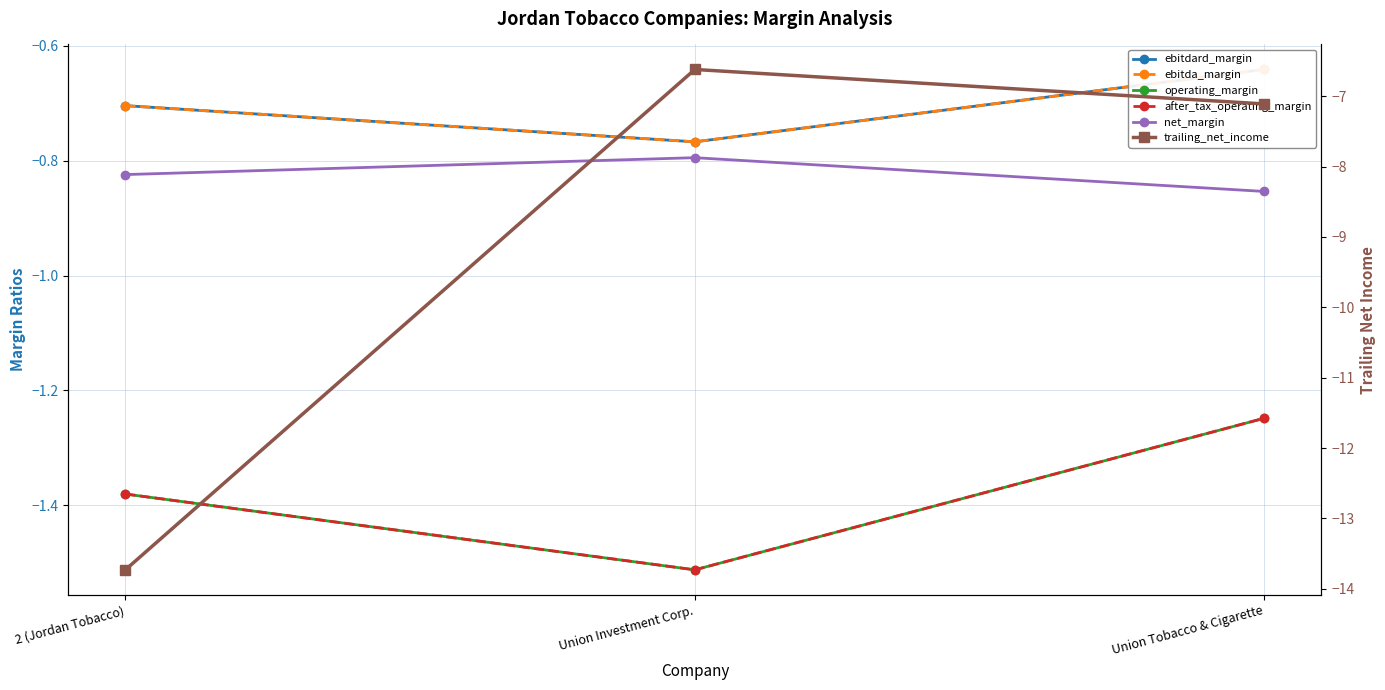

At which category is the sum across all series the highest?

Union Tobacco & Cigarette